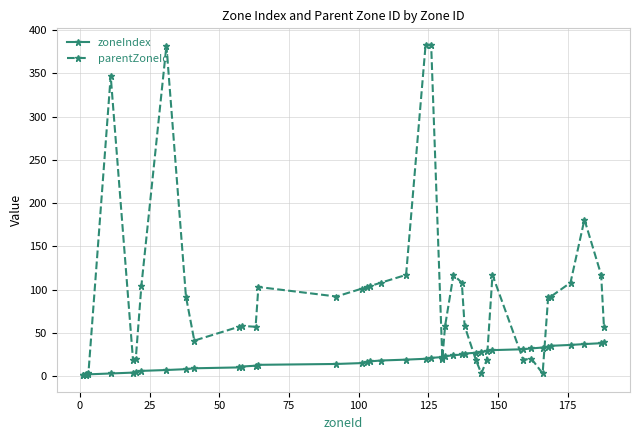

Which series has the largest total across all categories?

parentZoneId